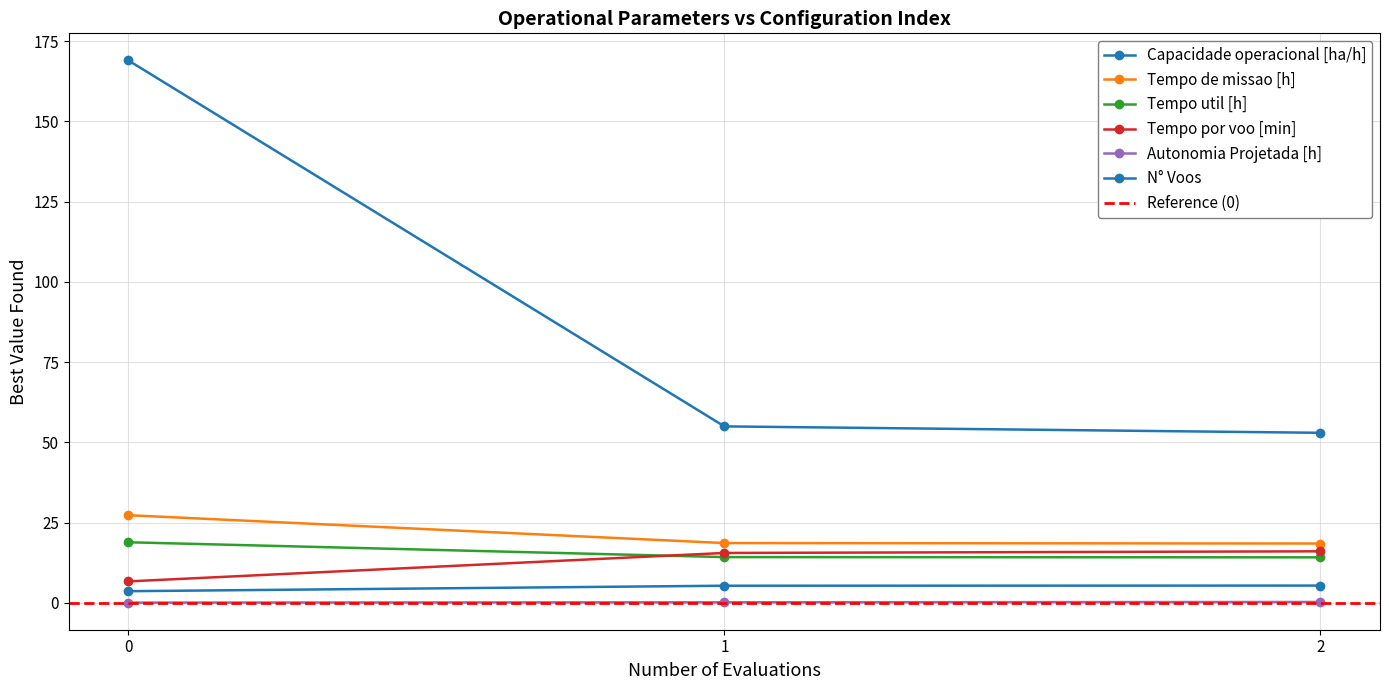

How many lines are shown in the chart?

6